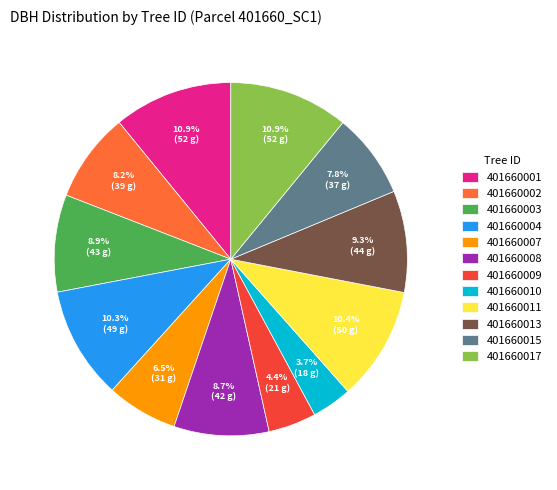

True or false: 401660015 accounts for 2% of the total.

False